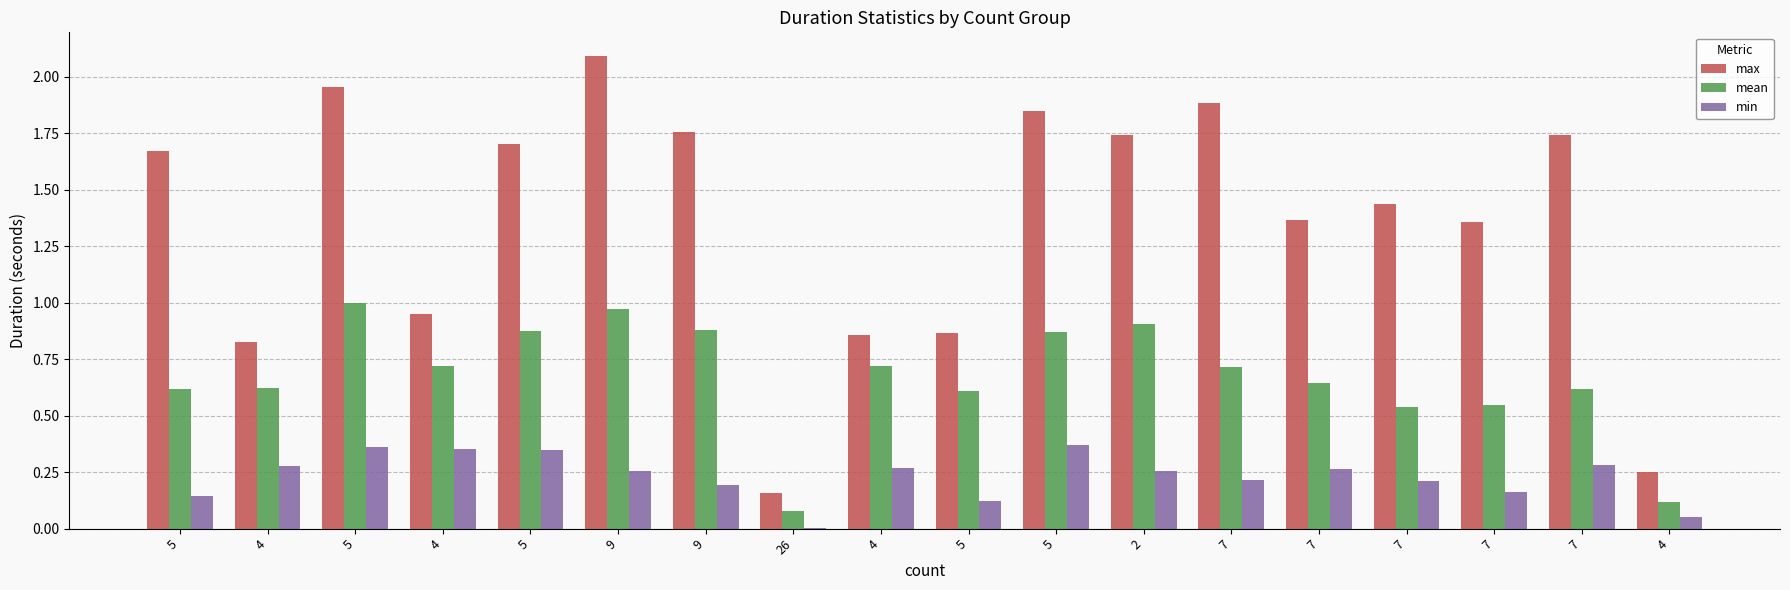

Reading left to right, what are all the values shown in this chart?

max: 5=1.7	4=0.8	5=2.0	4=0.9	5=1.7	9=2.1	9=1.8	26=0.2	4=0.9	5=0.9	5=1.8	2=1.7	7=1.9	7=1.4	7=1.4	7=1.4	7=1.7	4=0.3
mean: 5=0.6	4=0.6	5=1.0	4=0.7	5=0.9	9=1.0	9=0.9	26=0.1	4=0.7	5=0.6	5=0.9	2=0.9	7=0.7	7=0.6	7=0.5	7=0.5	7=0.6	4=0.1
min: 5=0.1	4=0.3	5=0.4	4=0.4	5=0.3	9=0.3	9=0.2	26=0.0	4=0.3	5=0.1	5=0.4	2=0.3	7=0.2	7=0.3	7=0.2	7=0.2	7=0.3	4=0.1